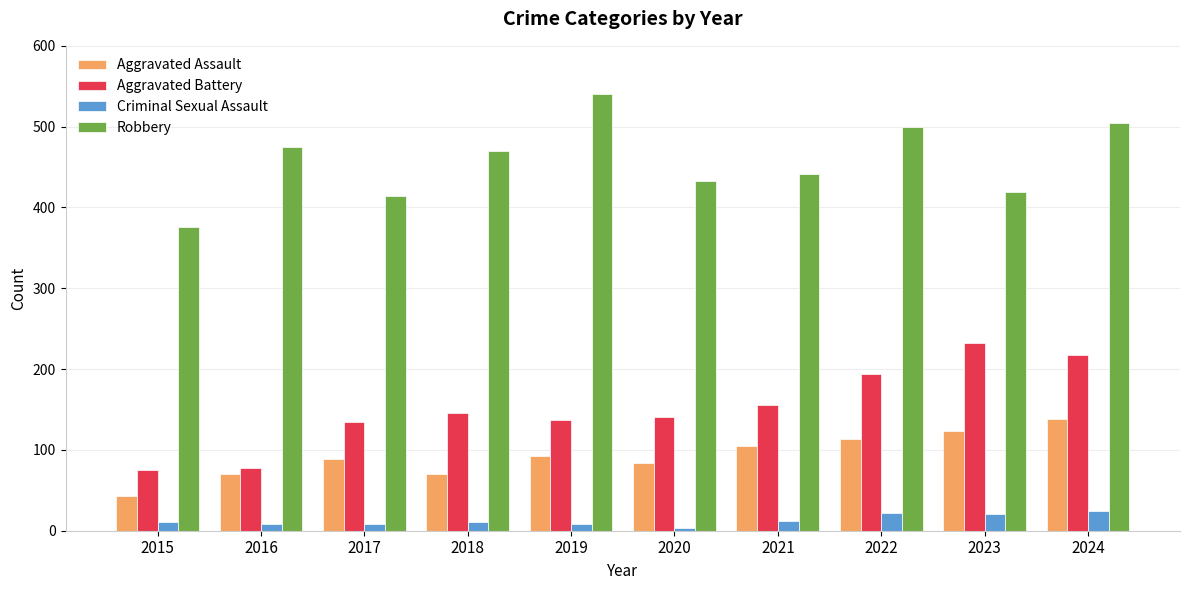

What is the total value across all series at 2024?

883